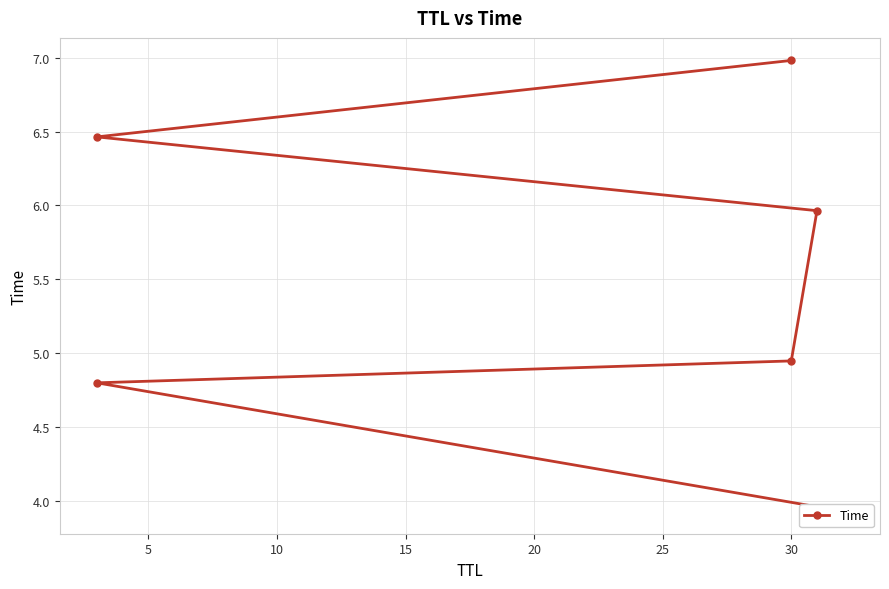

How many values exceed 5?

3